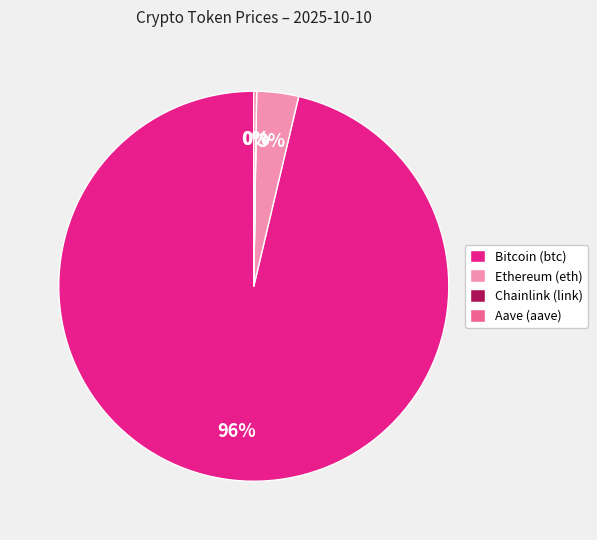

Which slice is the largest?

Bitcoin (btc)